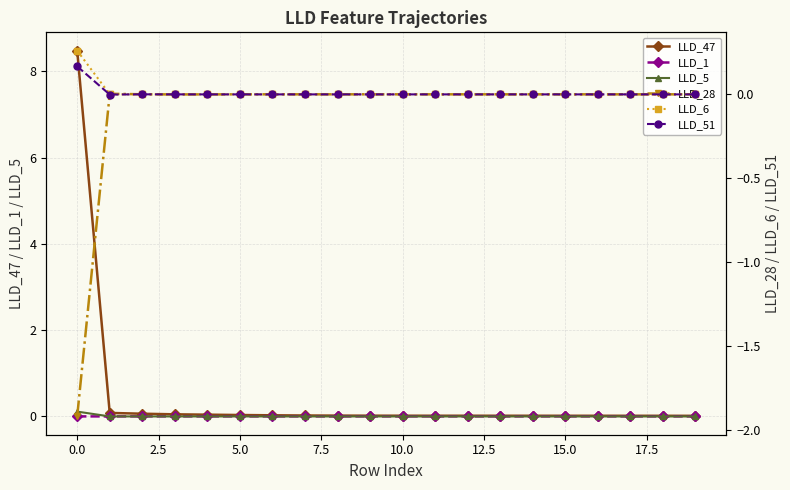

What position from the left is 19?

20